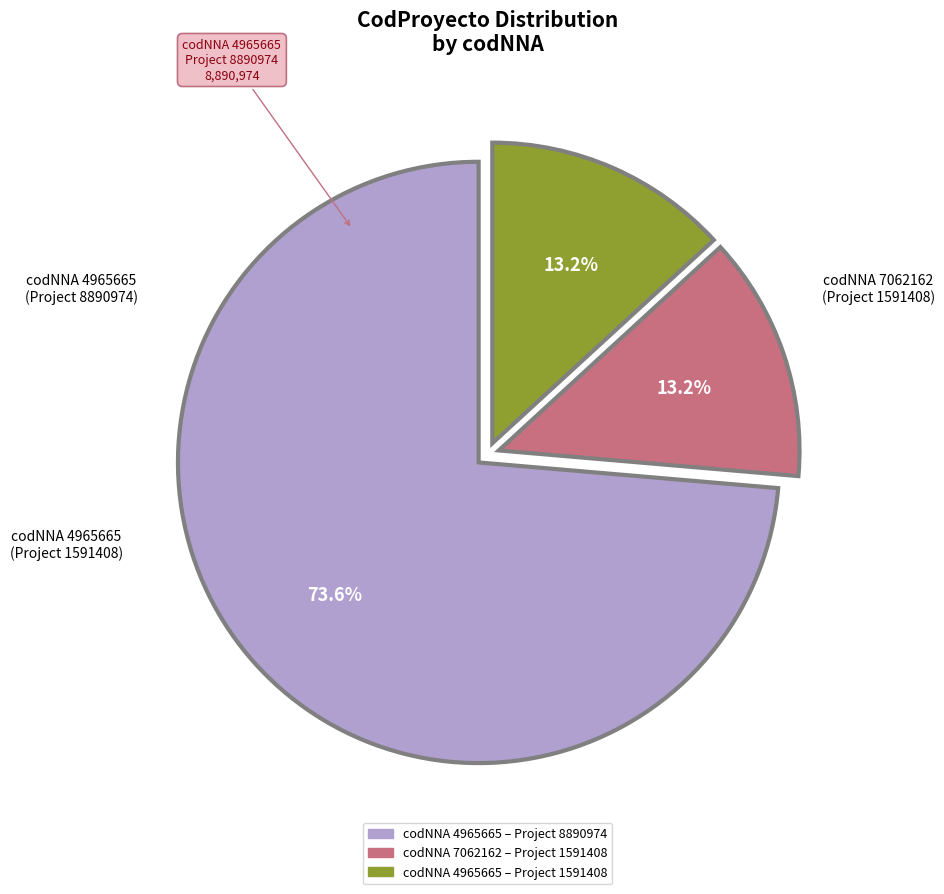

Is there a majority slice in this chart?

Yes